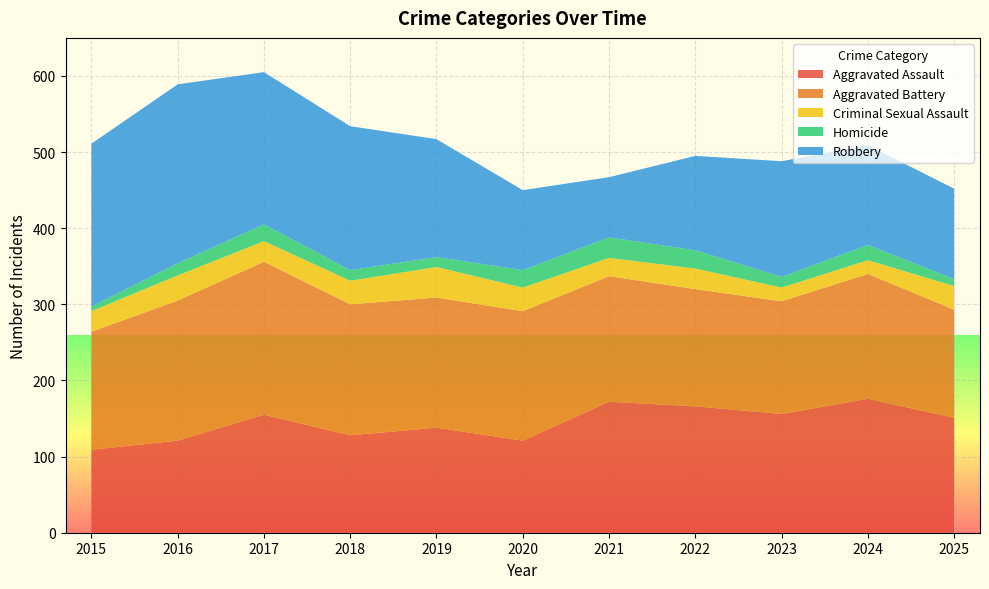

Reading left to right, transcribe all the data shown in this chart.

Aggravated Assault: 2015=109	2016=121	2017=155	2018=128	2019=138	2020=121	2021=172	2022=166	2023=156	2024=176	2025=151
Aggravated Battery: 2015=155	2016=184	2017=201	2018=172	2019=171	2020=170	2021=165	2022=154	2023=148	2024=164	2025=142
Criminal Sexual Assault: 2015=27	2016=33	2017=27	2018=31	2019=40	2020=31	2021=24	2022=27	2023=18	2024=18	2025=31
Homicide: 2015=6	2016=16	2017=22	2018=14	2019=13	2020=23	2021=27	2022=24	2023=14	2024=20	2025=9
Robbery: 2015=214	2016=235	2017=200	2018=189	2019=155	2020=105	2021=79	2022=124	2023=152	2024=131	2025=119